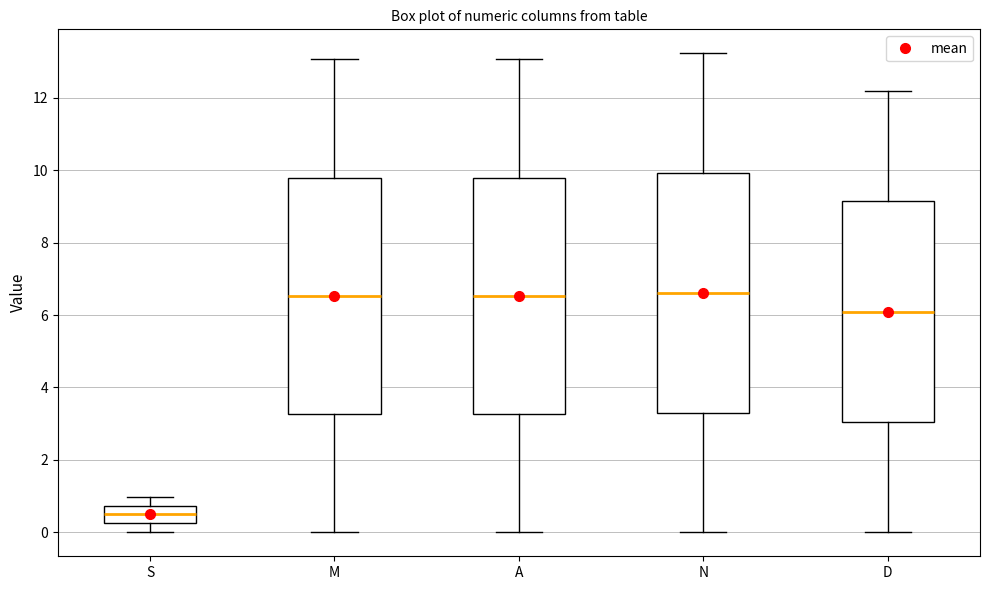

Reading left to right, read every box against the y-axis: the position of its median line, the range the box covers, and the ends of its whiskers. The values are not printed on the chart, so give them approximately, as read against the axis.

S: median 0.4, box 0.2 to 0.8, whiskers 0.0 to 1.0
M: median 6.6, box 3.2 to 9.8, whiskers 0.0 to 13.0
A: median 6.6, box 3.2 to 9.8, whiskers 0.0 to 13.0
N: median 6.6, box 3.4 to 10.0, whiskers 0.0 to 13.2
D: median 6.0, box 3.0 to 9.2, whiskers 0.0 to 12.2